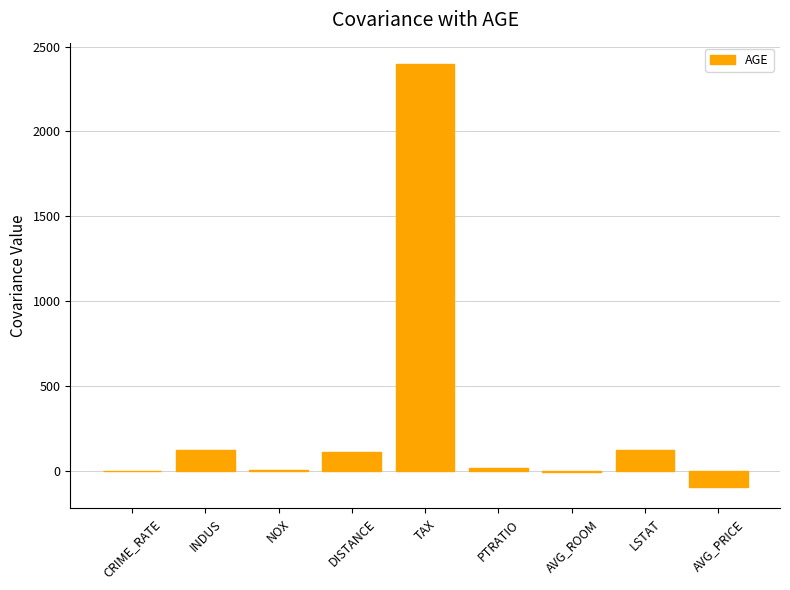

What is the maximum value shown in the chart?

2397.9